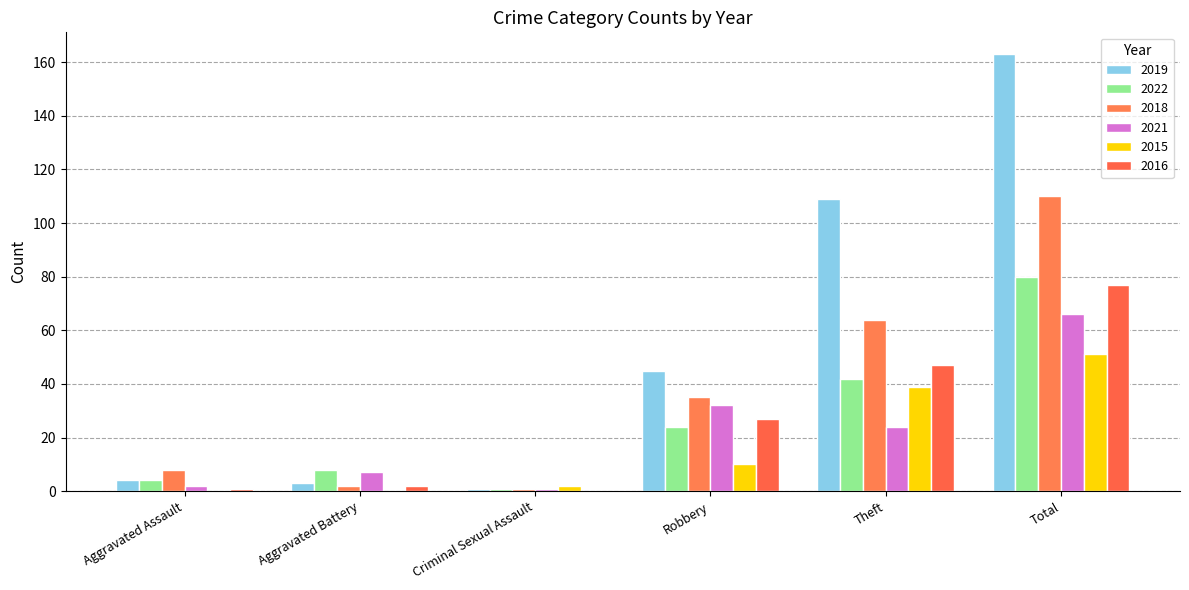

What is the label of the 1st bar from the right?

Total